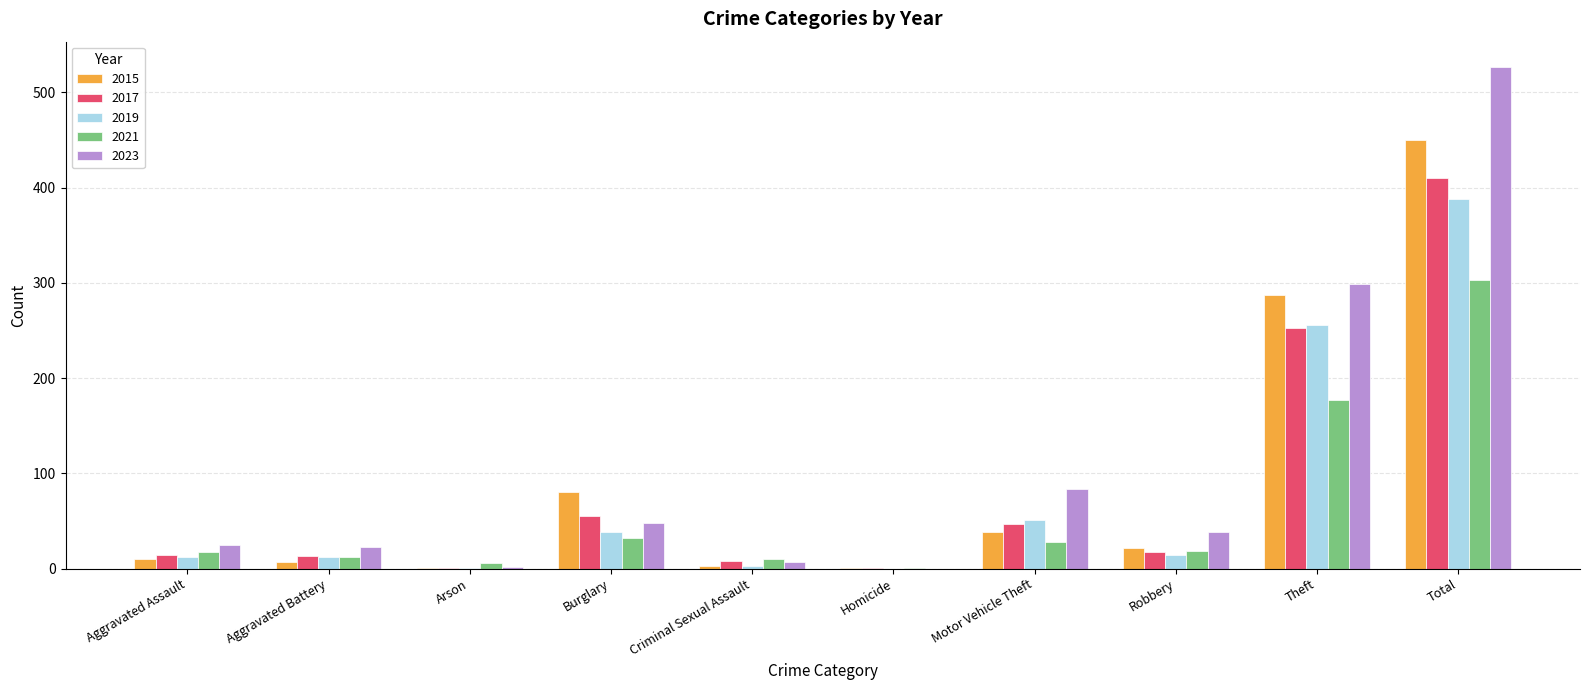

At which category is the sum across all series the highest?

Total